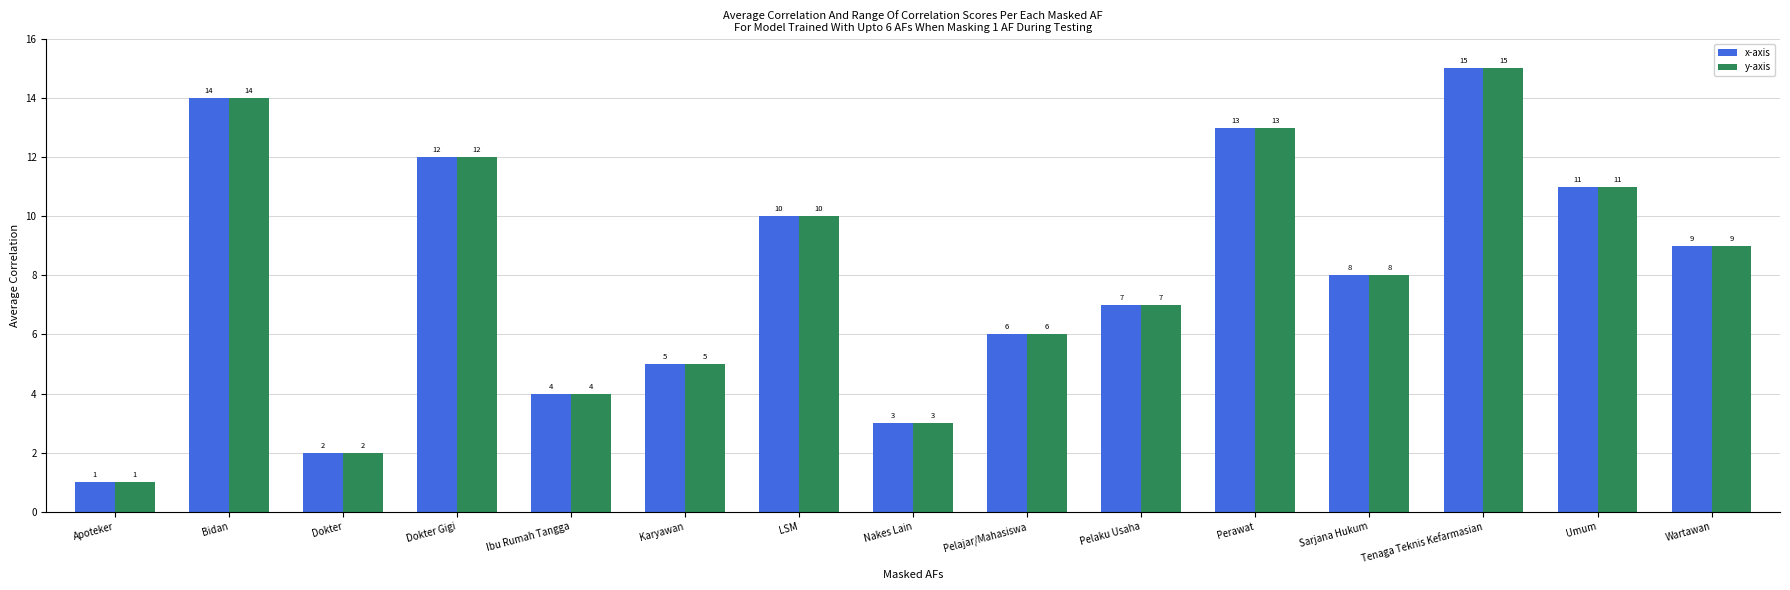

Reading right to left, extract all data points from this chart.

x-axis: 9	11	15	8	13	7	6	3	10	5	4	12	2	14	1
y-axis: 9	11	15	8	13	7	6	3	10	5	4	12	2	14	1